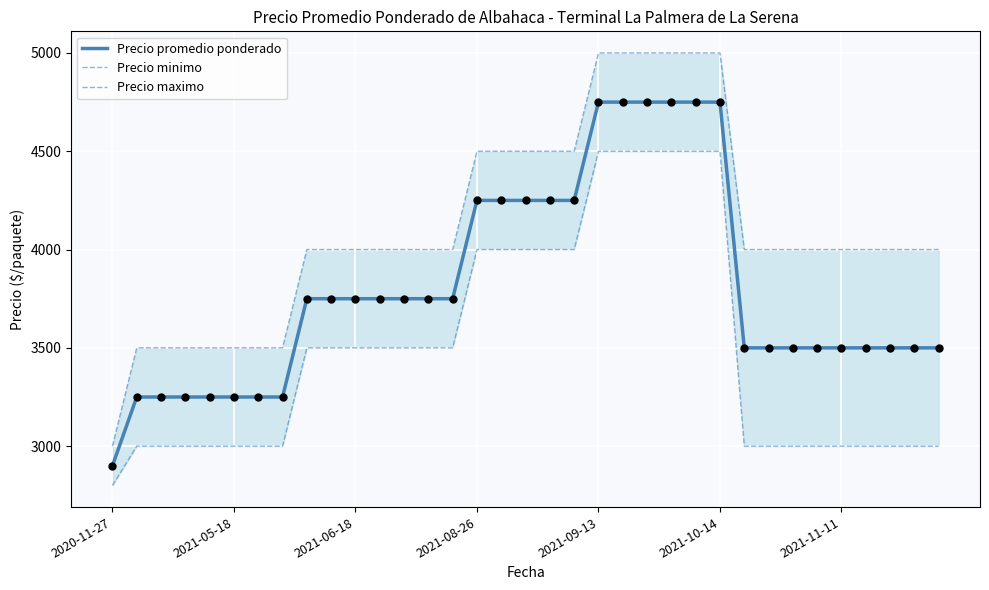

What is the maximum value for Precio promedio ponderado?

4750